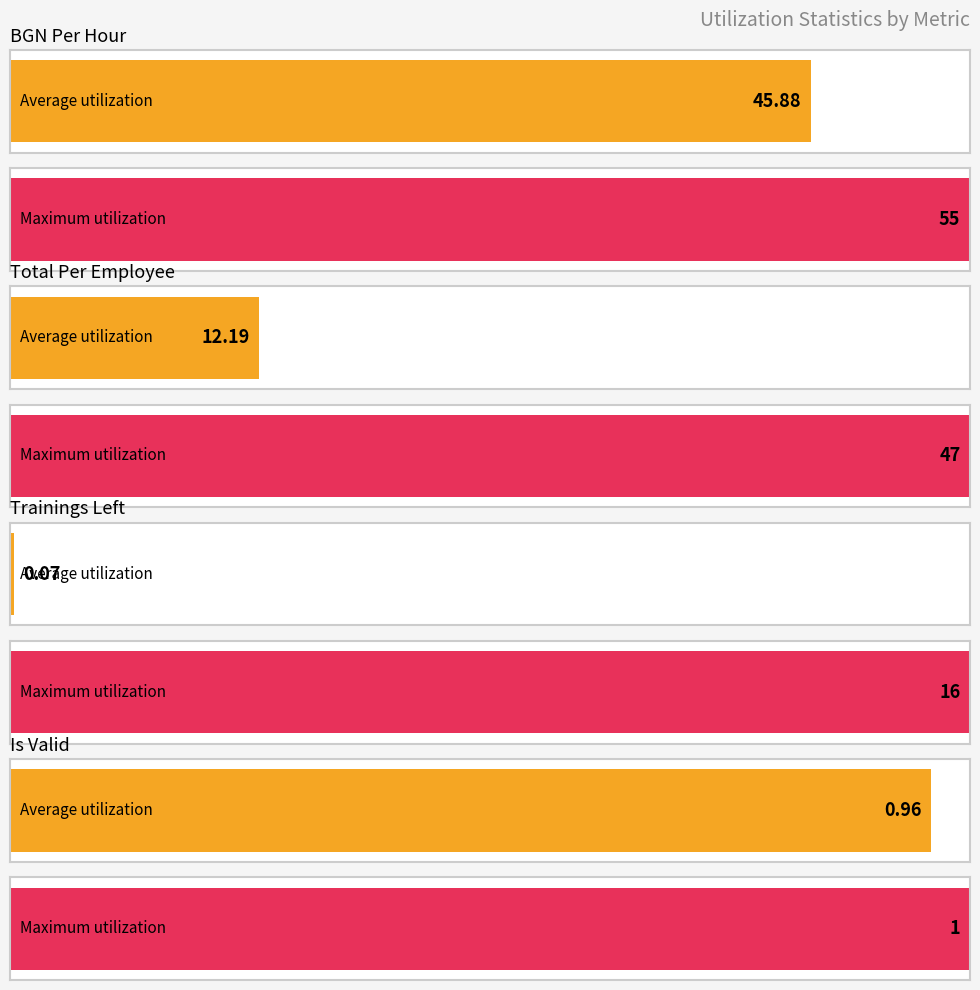

What is the label of the 4th bar from the right?

bgn_per_hour